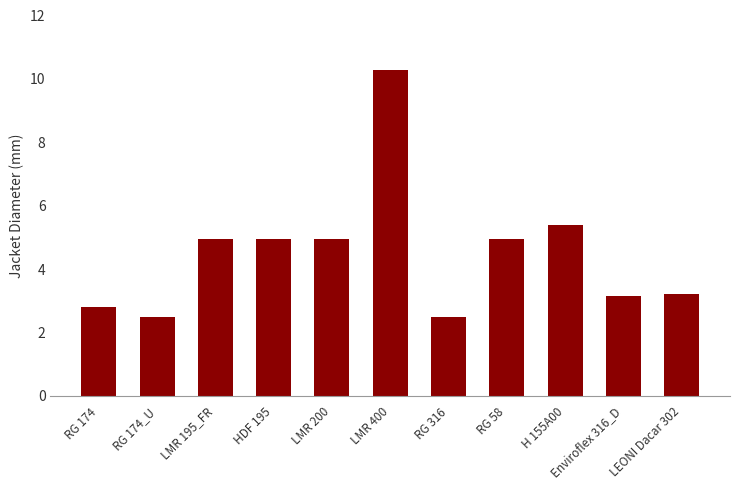

True or false: the data shows 5.0 at HDF 195.

True